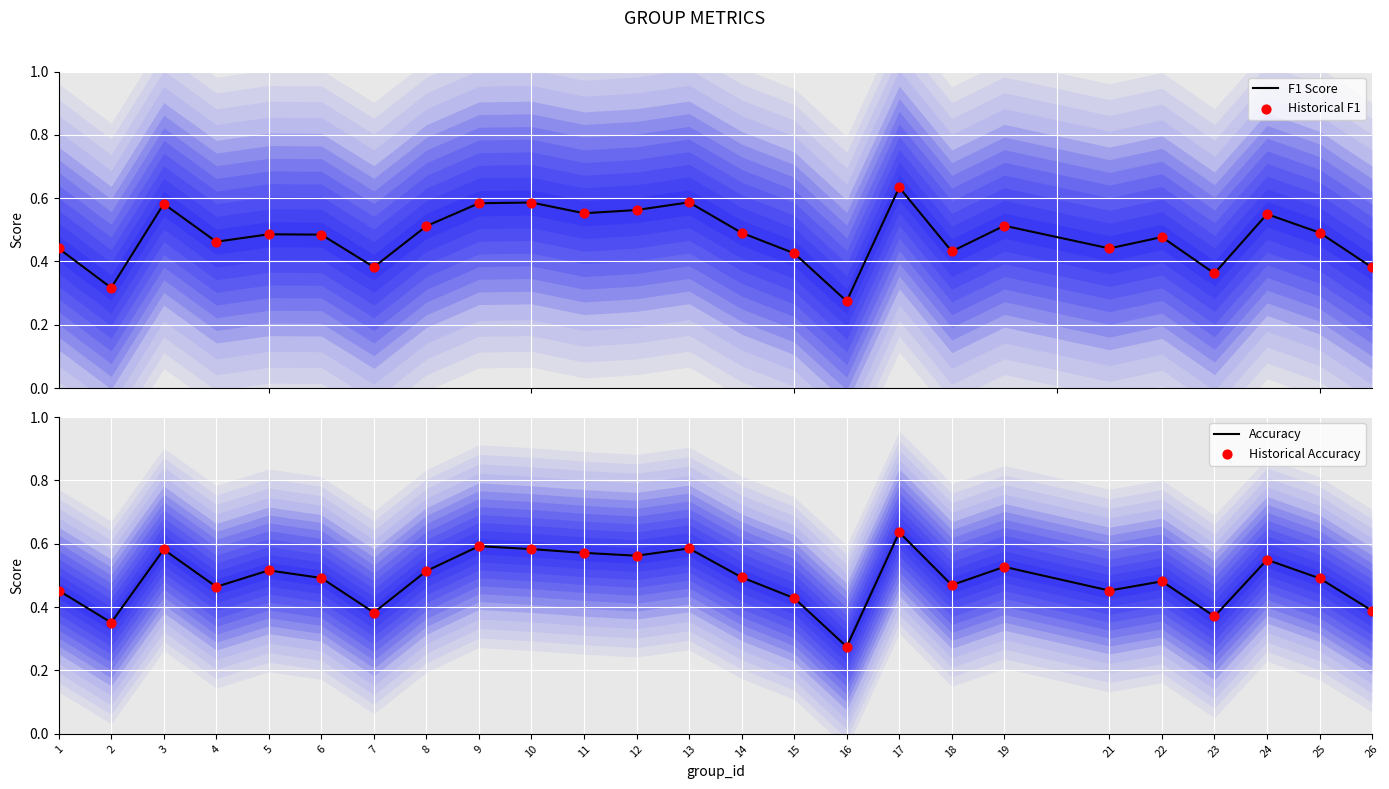

What is the total value across all series at 21?

1.8